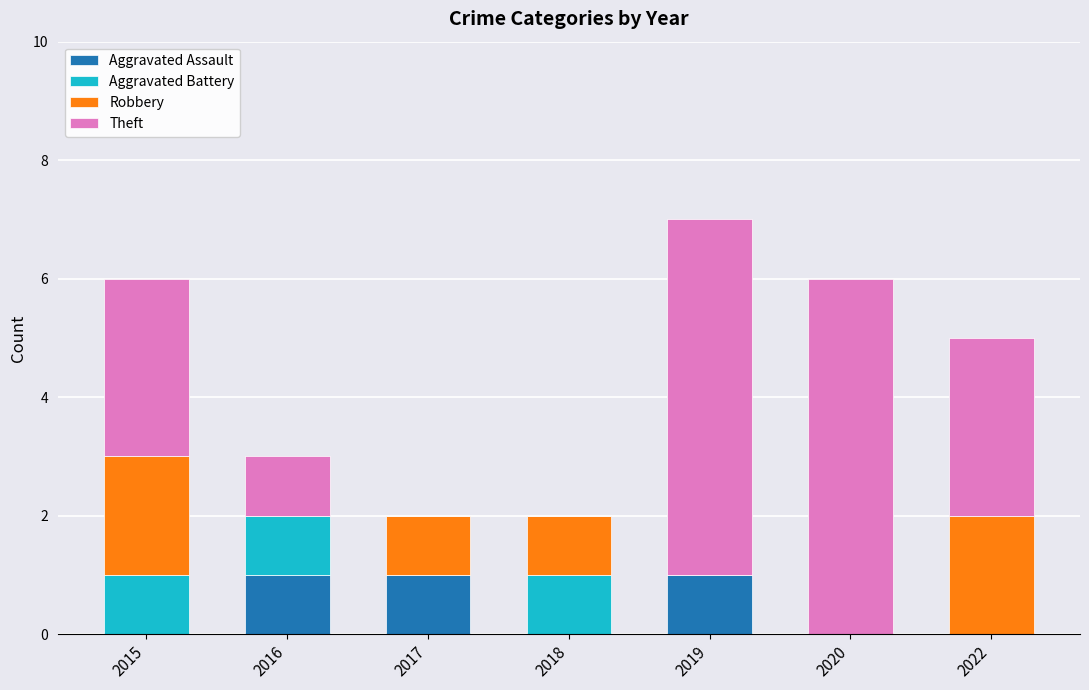

Reading right to left, what are the values for Aggravated Assault?

2022=0	2020=0	2019=1	2018=0	2017=1	2016=1	2015=0